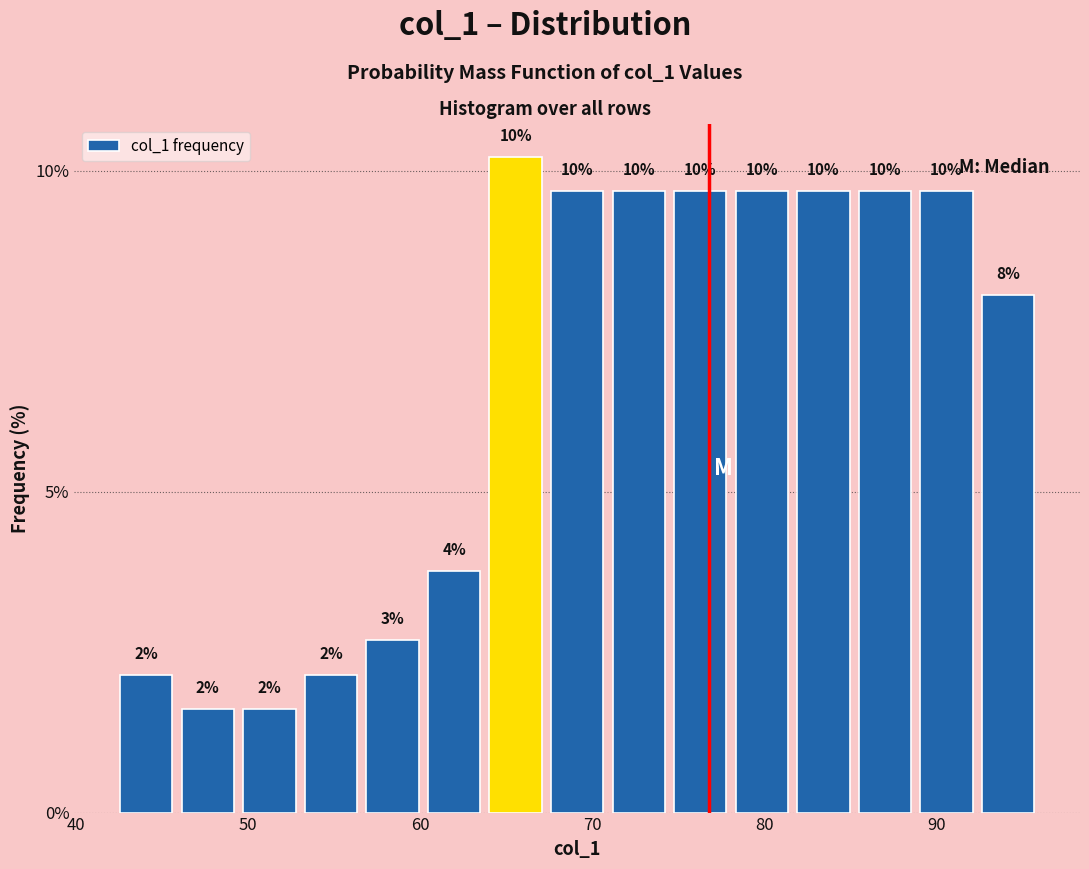

Around what value on the x-axis is the tallest bar? Give the approximate position of its centre, as read against the axis.

66